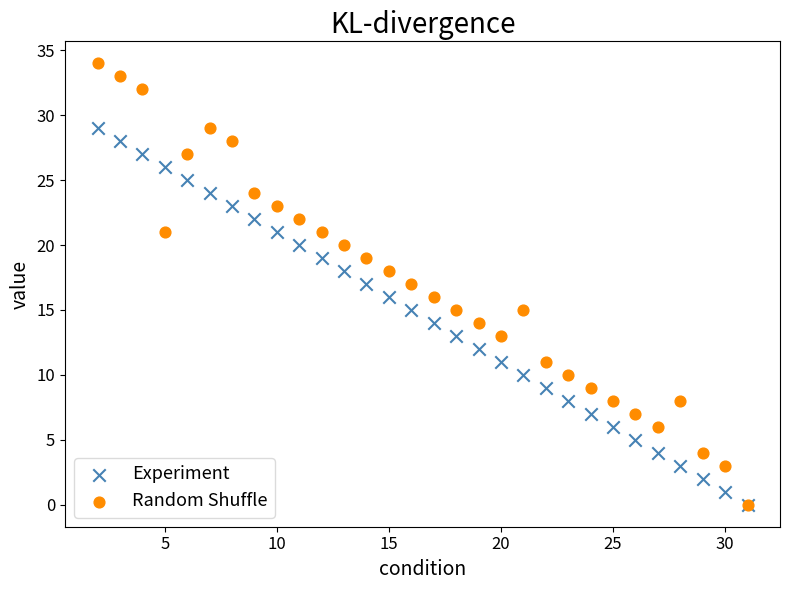

Which series contains the highest Y value?

Random Shuffle